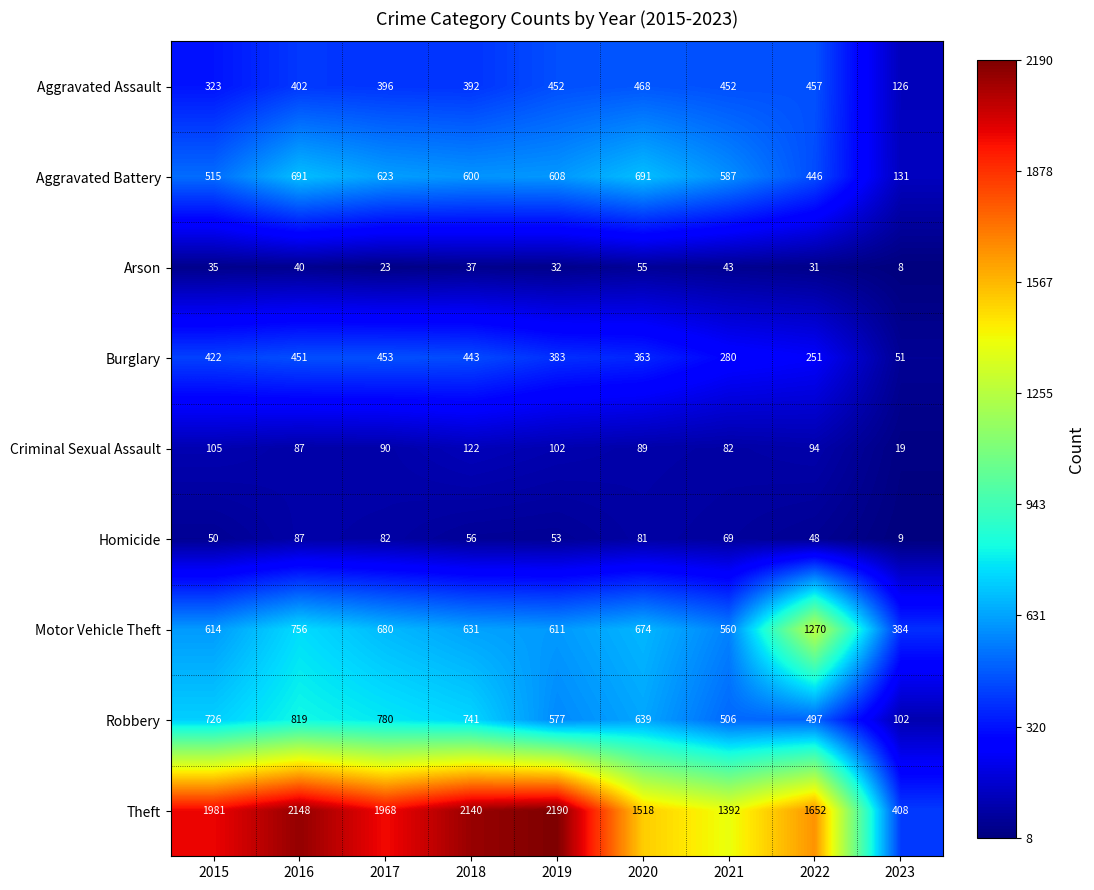

Which series has the largest total across all categories?

Theft